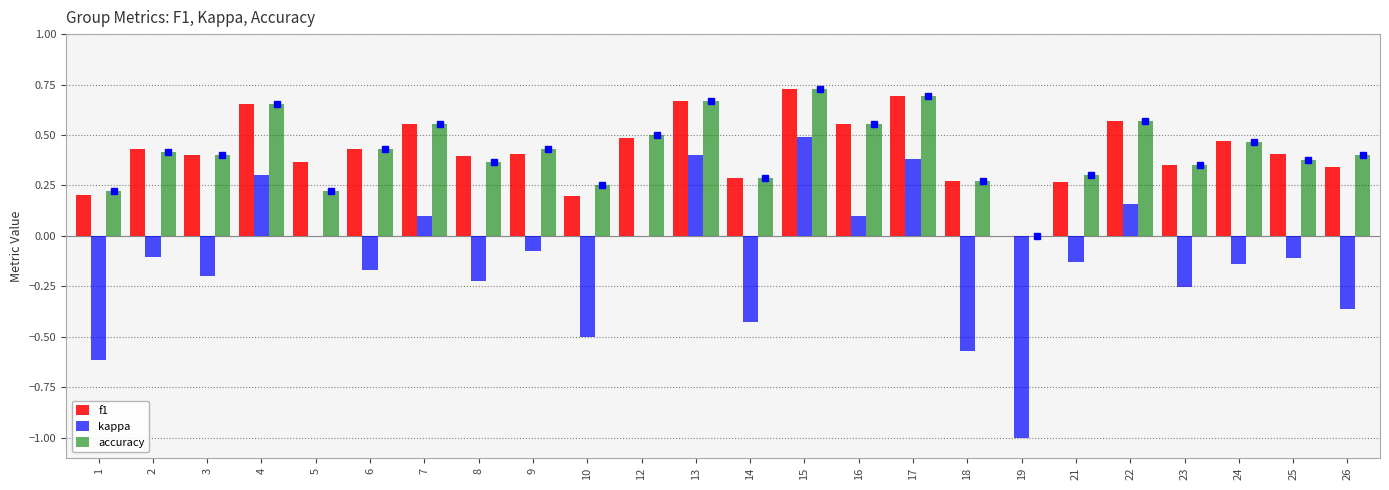

Which series changed the most between 15 and 22?

kappa